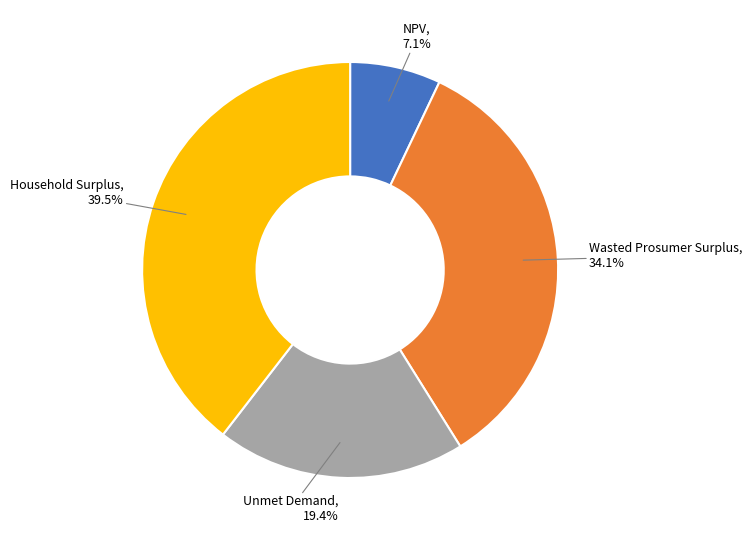

To the nearest percent, what is the average slice percentage?

25%